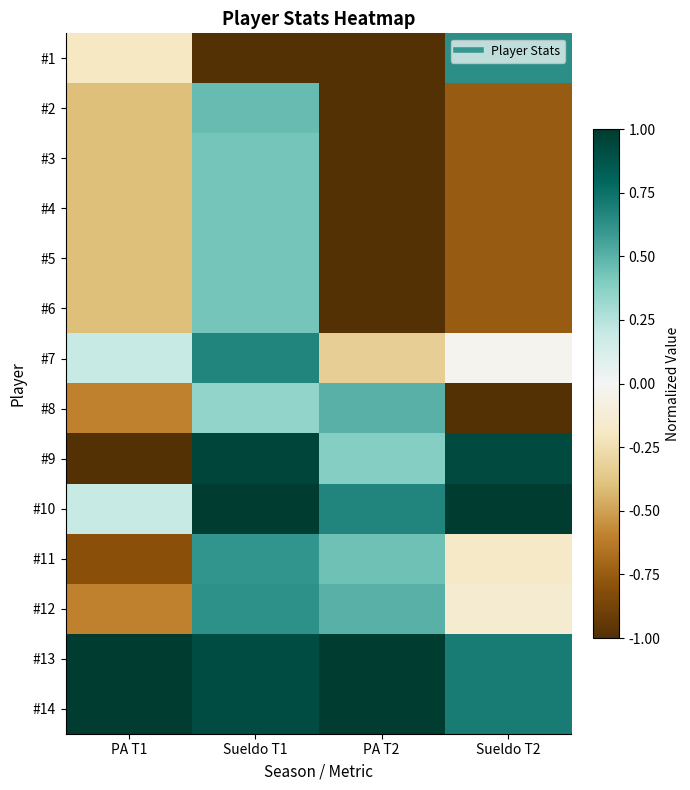

Reading right to left, transcribe all the data shown in this chart.

#1: Sueldo T2=0.6	PA T2=-1.0	Sueldo T1=-1.0	PA T1=-0.2
#2: Sueldo T2=-0.8	PA T2=-1.0	Sueldo T1=0.5	PA T1=-0.4
#3: Sueldo T2=-0.8	PA T2=-1.0	Sueldo T1=0.4	PA T1=-0.4
#4: Sueldo T2=-0.8	PA T2=-1.0	Sueldo T1=0.4	PA T1=-0.4
#5: Sueldo T2=-0.8	PA T2=-1.0	Sueldo T1=0.4	PA T1=-0.4
#6: Sueldo T2=-0.8	PA T2=-1.0	Sueldo T1=0.4	PA T1=-0.4
#7: Sueldo T2=-0.0	PA T2=-0.3	Sueldo T1=0.7	PA T1=0.2
#8: Sueldo T2=-1.0	PA T2=0.5	Sueldo T1=0.3	PA T1=-0.6
#9: Sueldo T2=0.9	PA T2=0.4	Sueldo T1=1.0	PA T1=-1.0
#10: Sueldo T2=1.0	PA T2=0.7	Sueldo T1=1.0	PA T1=0.2
#11: Sueldo T2=-0.2	PA T2=0.4	Sueldo T1=0.6	PA T1=-0.8
#12: Sueldo T2=-0.1	PA T2=0.5	Sueldo T1=0.6	PA T1=-0.6
#13: Sueldo T2=0.7	PA T2=1.0	Sueldo T1=0.9	PA T1=1.0
#14: Sueldo T2=0.7	PA T2=1.0	Sueldo T1=0.9	PA T1=1.0